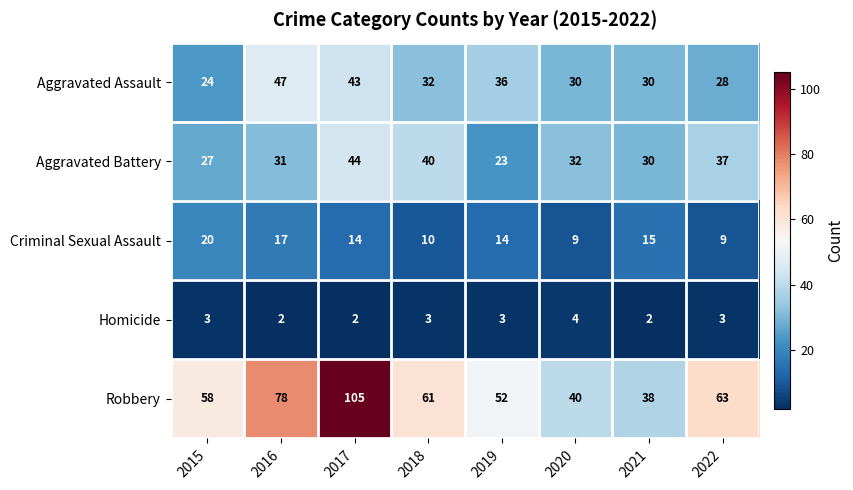

Is it true that Aggravated Assault equals 28 at 2022?

True